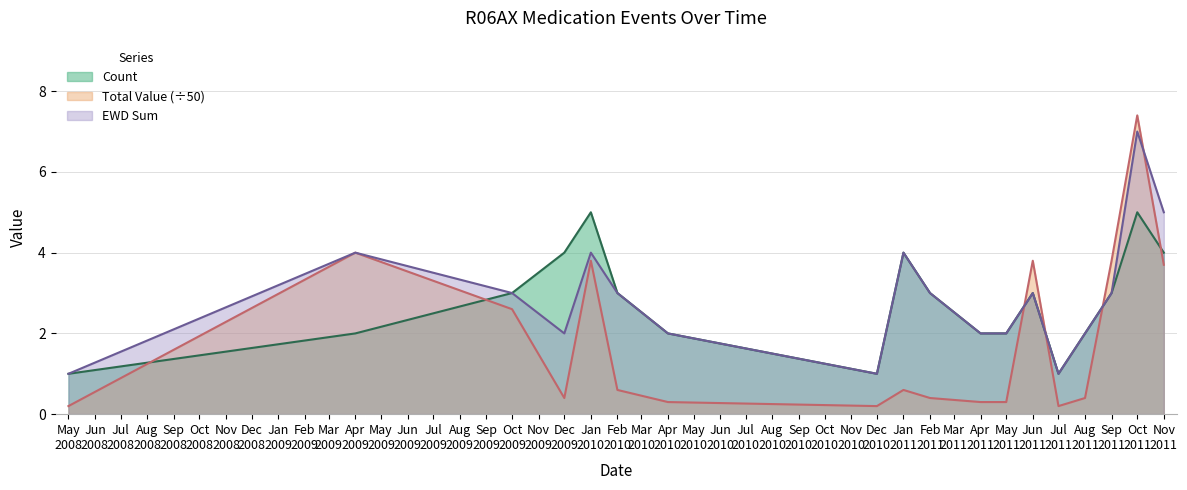

Rank the series by their maximum value, from lowest to highest.

Count, EWD Sum, Total Value (÷50)